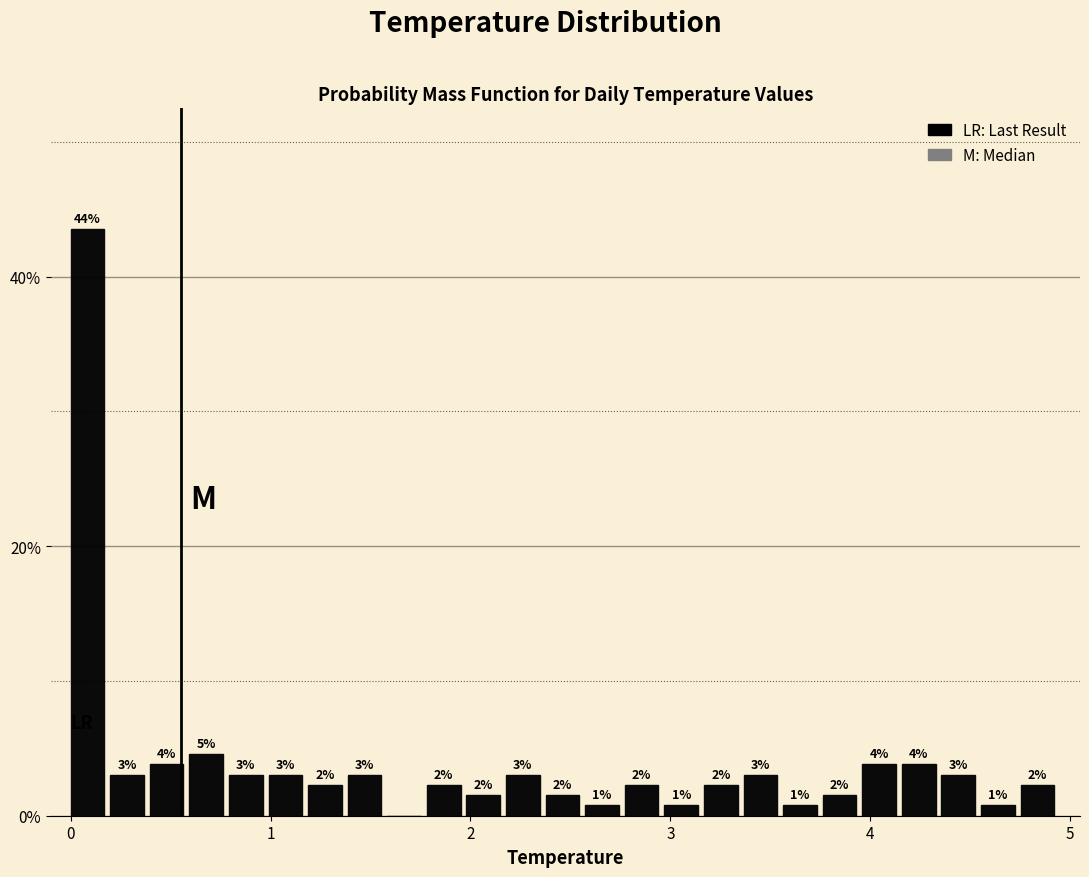

Read against the x-axis, roughly where is the centre of the tallest bar?

0.1